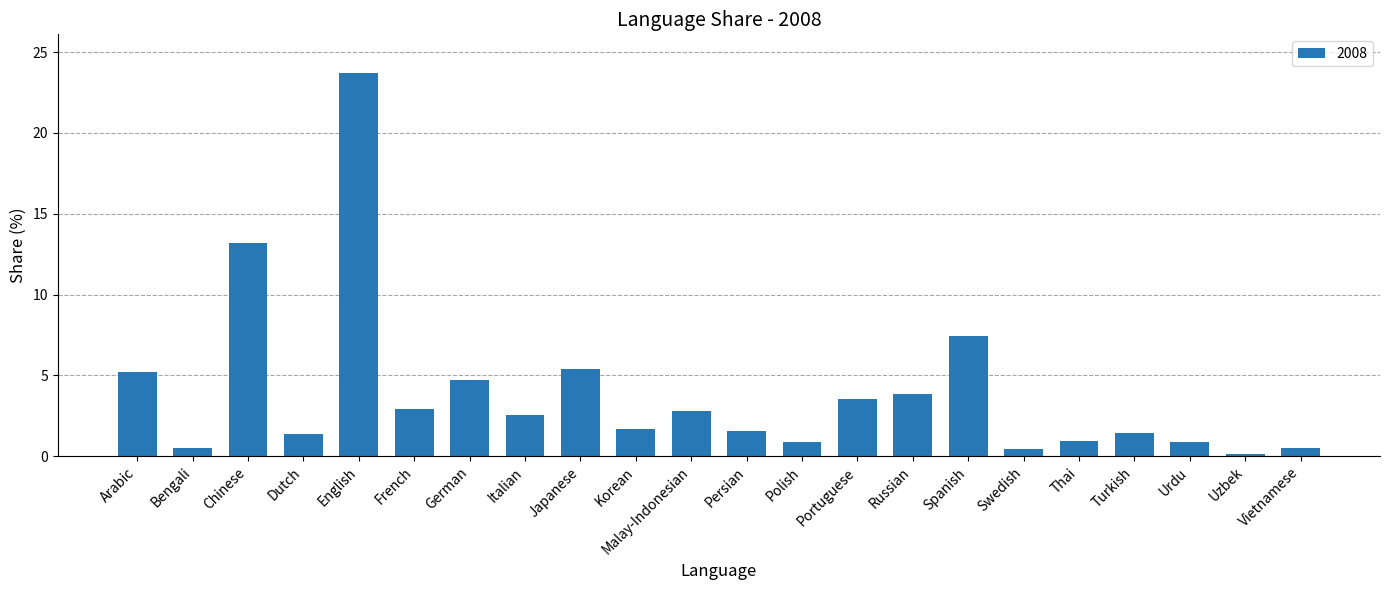

Read the value at Dutch.

1.4